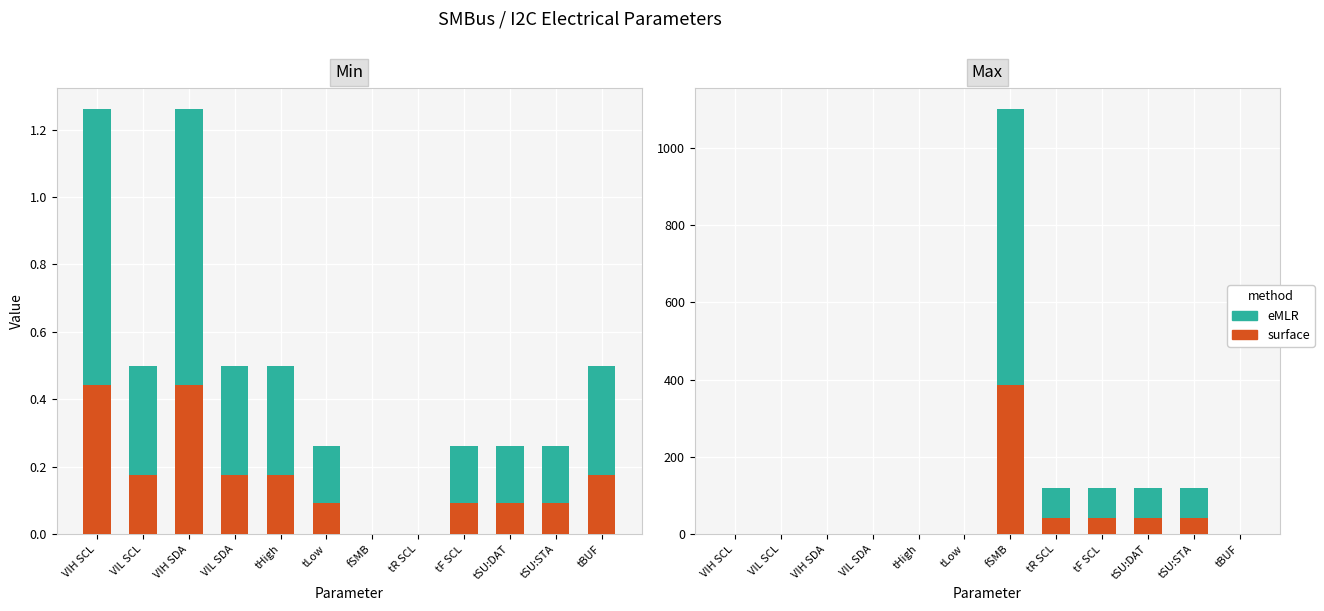

True or false: surface has a value of 0.0 at tLow.

True